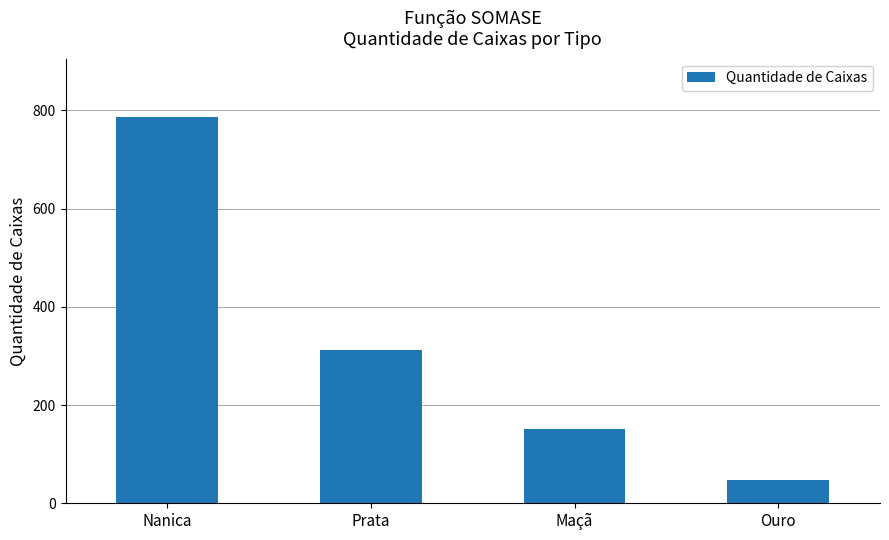

What is the change in value from Maçã to Ouro?

-105